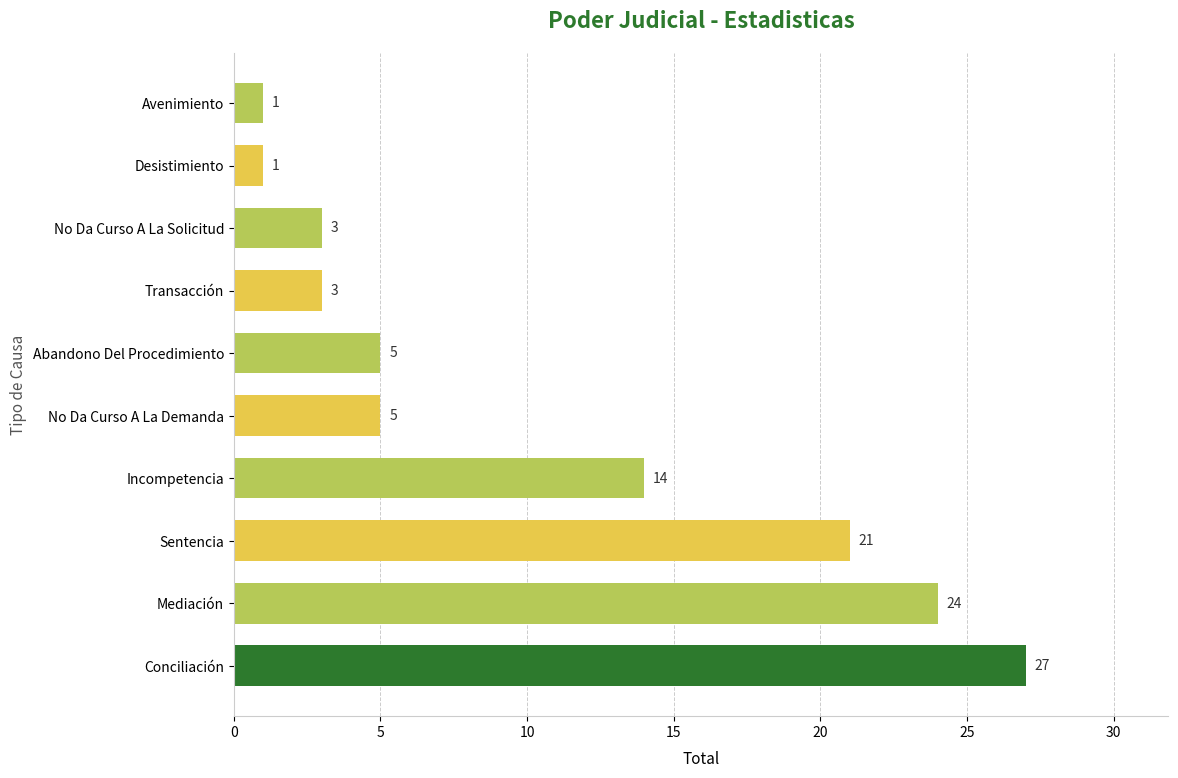

Reading bottom to top, transcribe all the data shown in this chart.

27	24	21	14	5	5	3	3	1	1